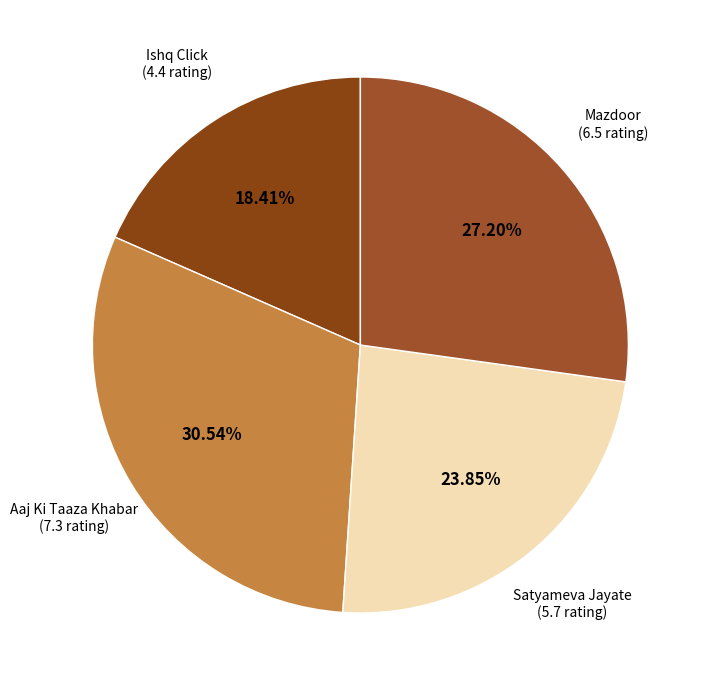

What is the total percentage of Satyameva Jayate and Ishq Click?

42.3%